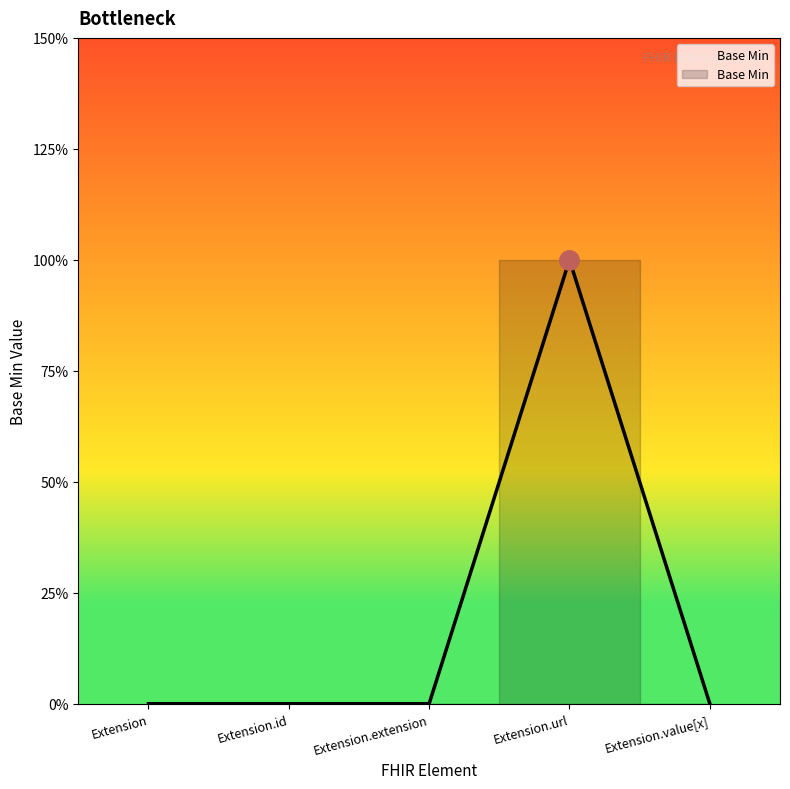

Does the chart have visible grid lines?

No